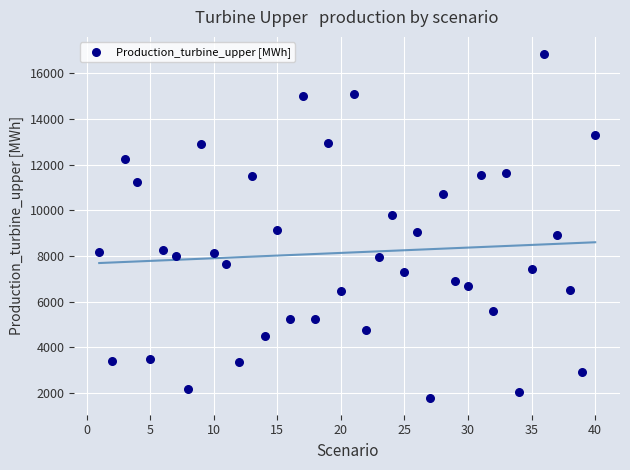

What is the range of X values (max minus min)?

39.0